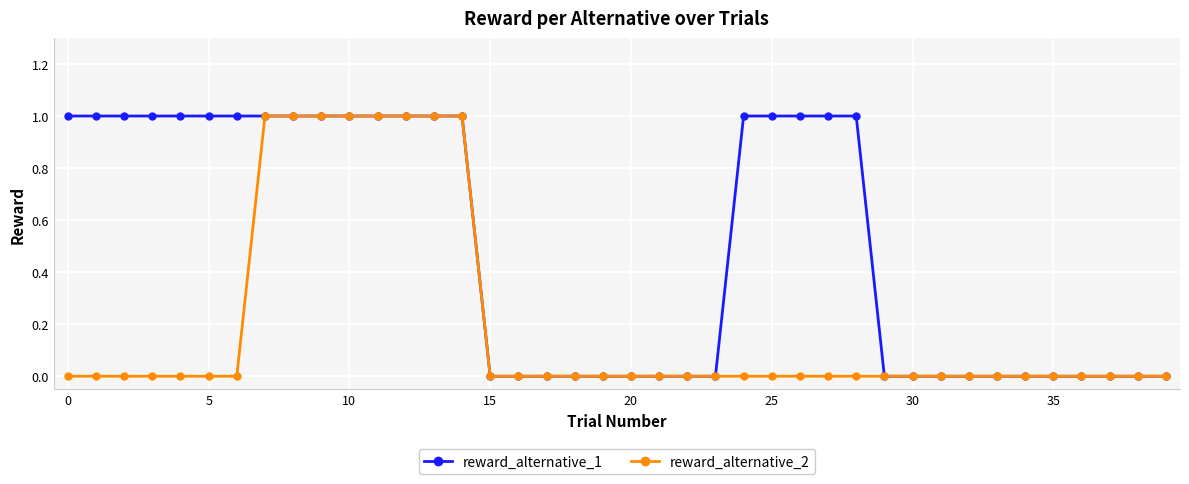

What are all the series names shown in the legend?

reward_alternative_1, reward_alternative_2